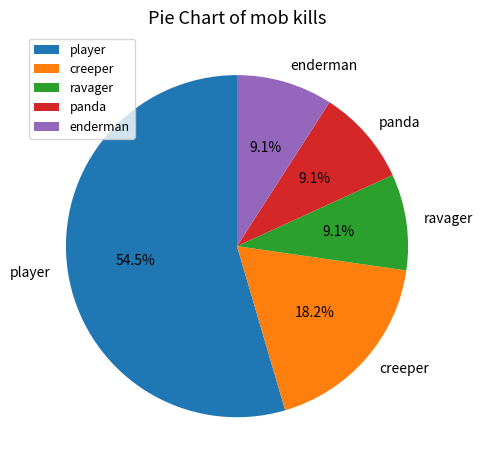

Is there any slice that represents more than half of the pie?

Yes